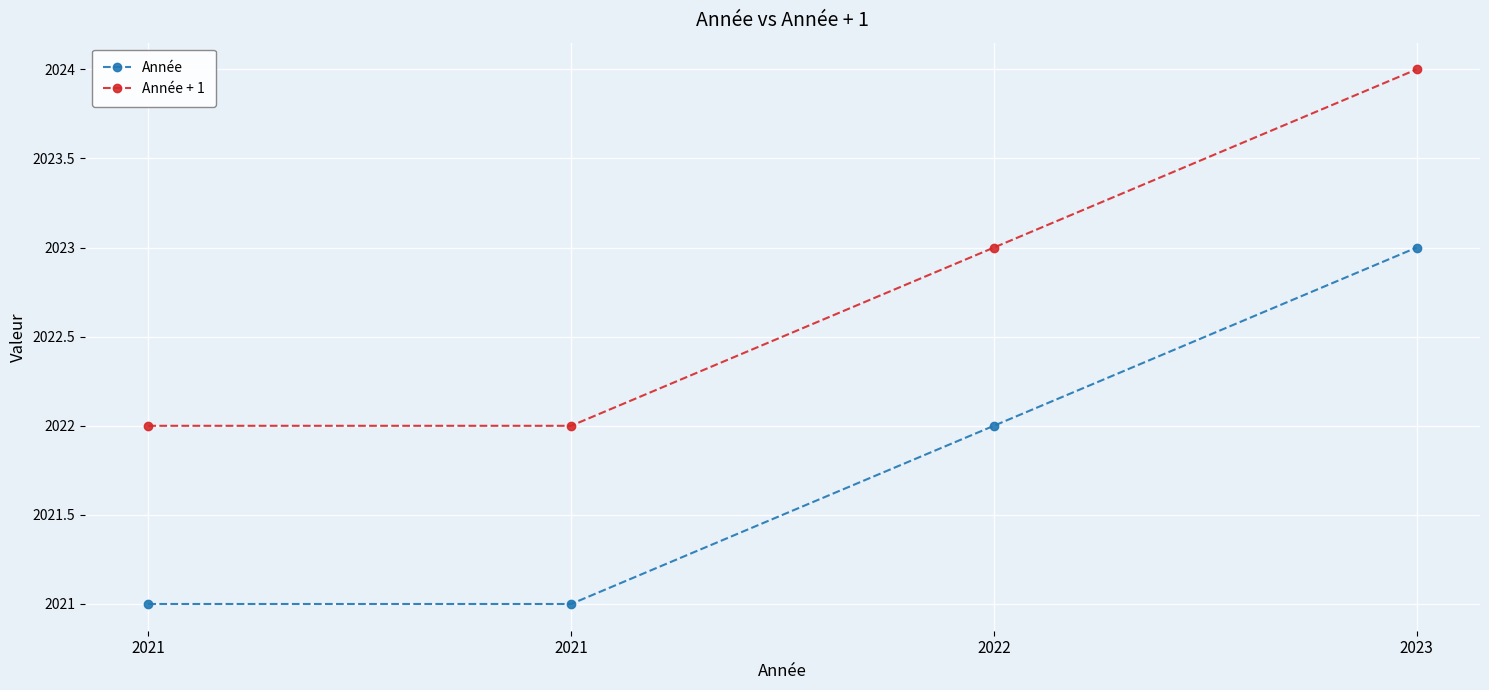

The Année series shows 2021 at 2021. True or false?

True